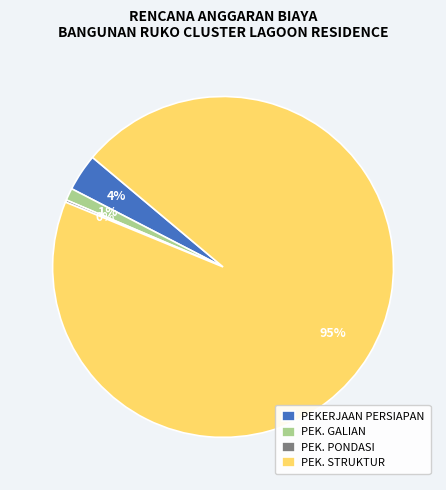

What percentage is the PEK. GALIAN slice, to the nearest percent?

1%